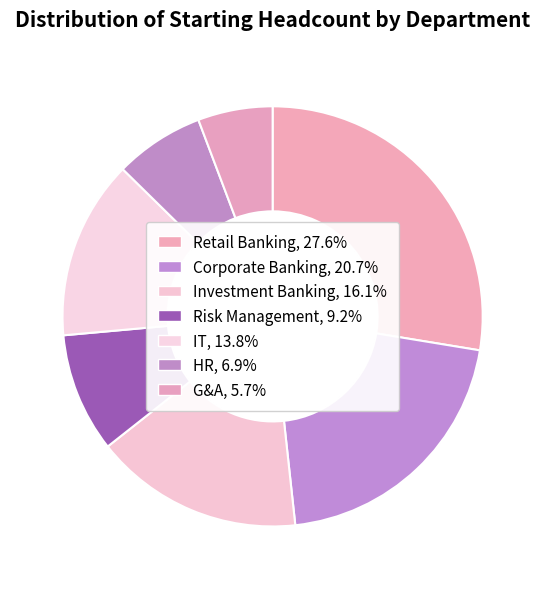

Count the number of slices in the pie.

7